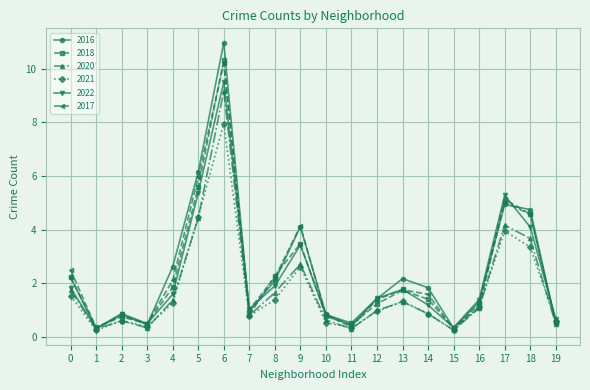

What is the highest value of the 2021 series?

7.9